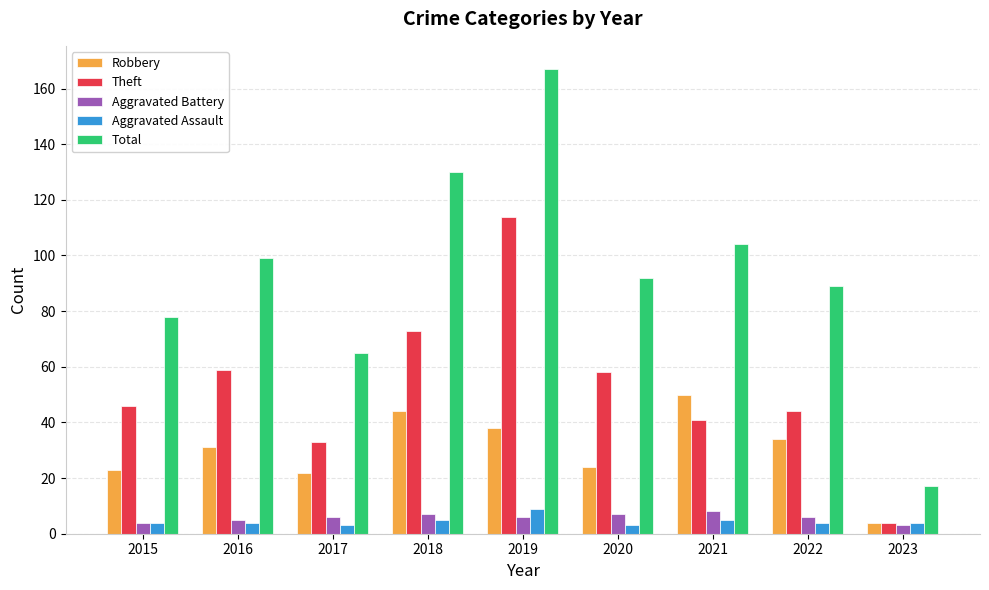

How many groups of bars are there?

9